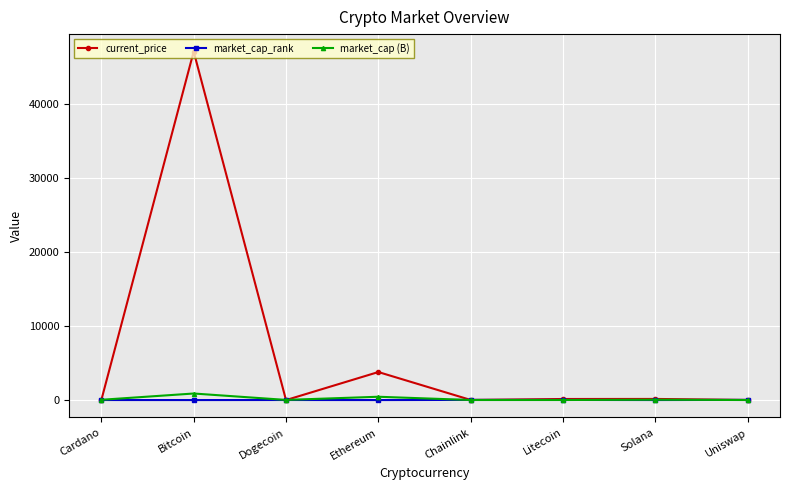

At which category does current_price reach its first local valley?

Dogecoin